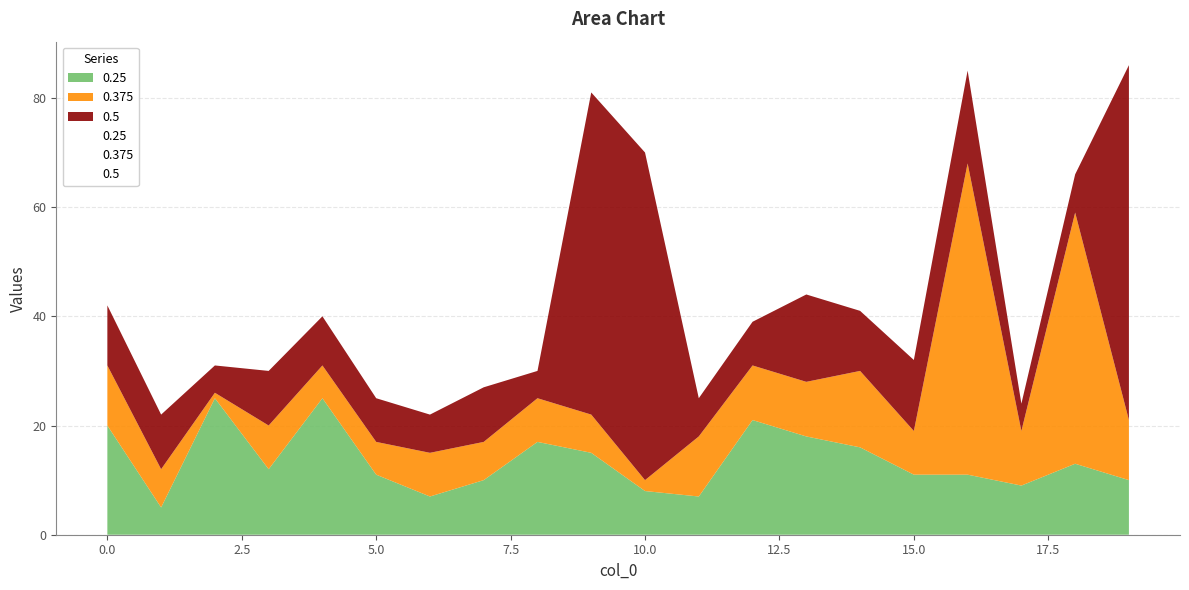

Reading right to left, what are all the values shown in this chart?

0.25: 10	13	9	11	11	16	18	21	7	8	15	17	10	7	11	25	12	25	5	20
0.375: 11	46	10	57	8	14	10	10	11	2	7	8	7	8	6	6	8	1	7	11
0.5: 65	7	5	17	13	11	16	8	7	60	59	5	10	7	8	9	10	5	10	11